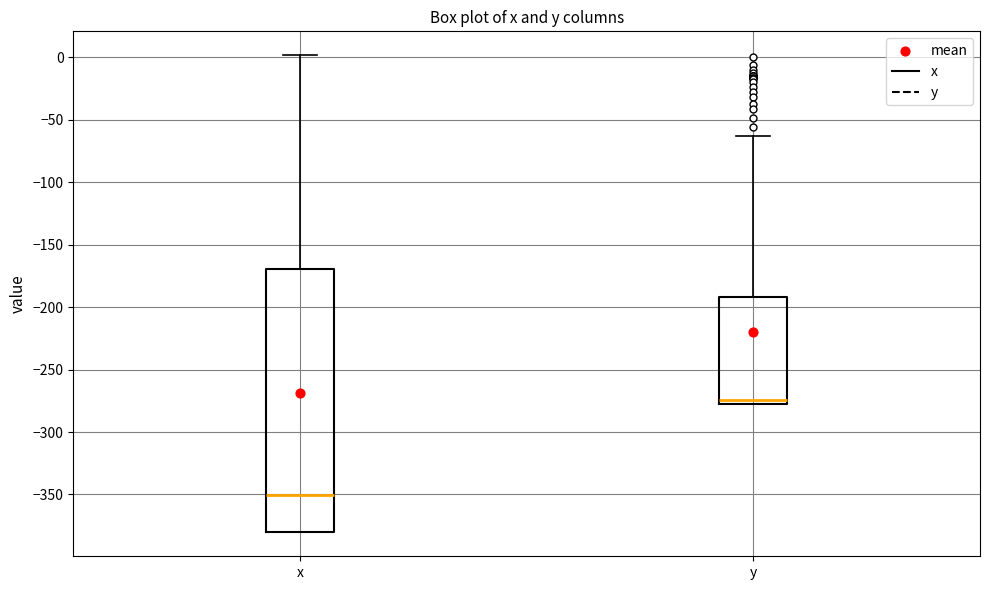

Which box is the tallest, from its lower edge to its upper edge?

x